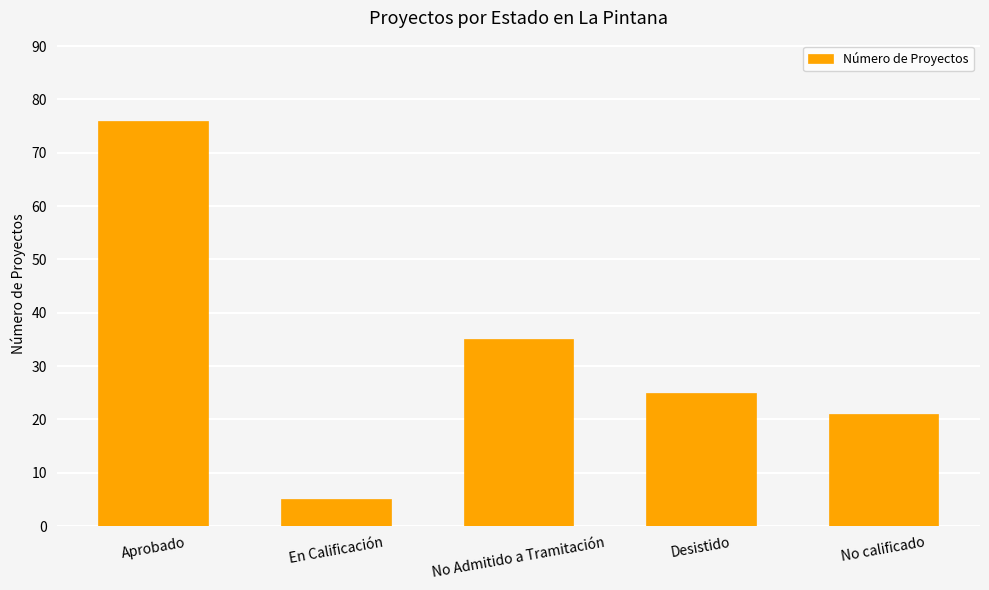

What is the sum of all values?

162